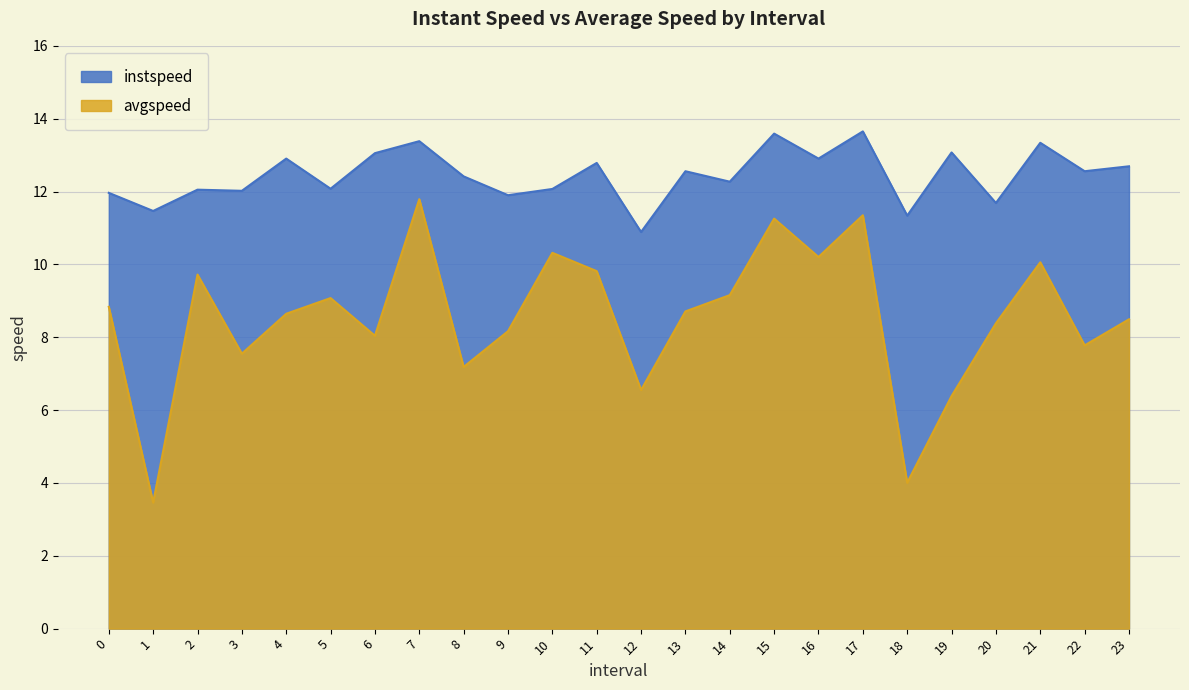

What is the minimum value for instspeed?

10.9